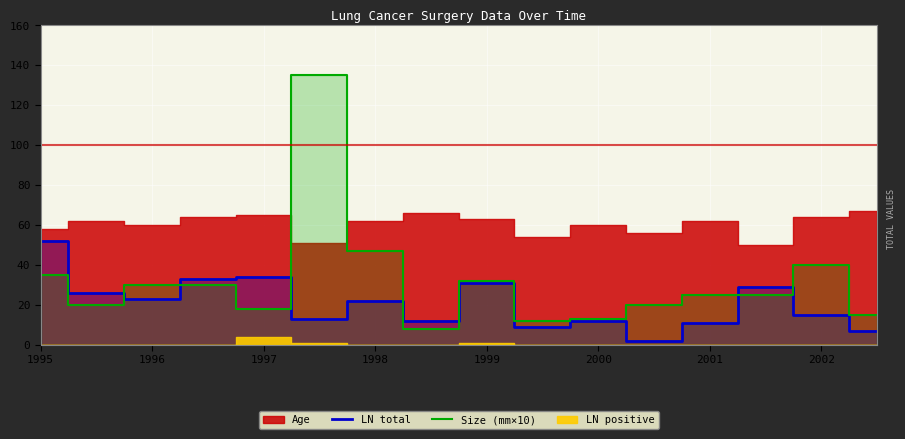

What is the sum of the LN total values at 1996 and 2000?

35